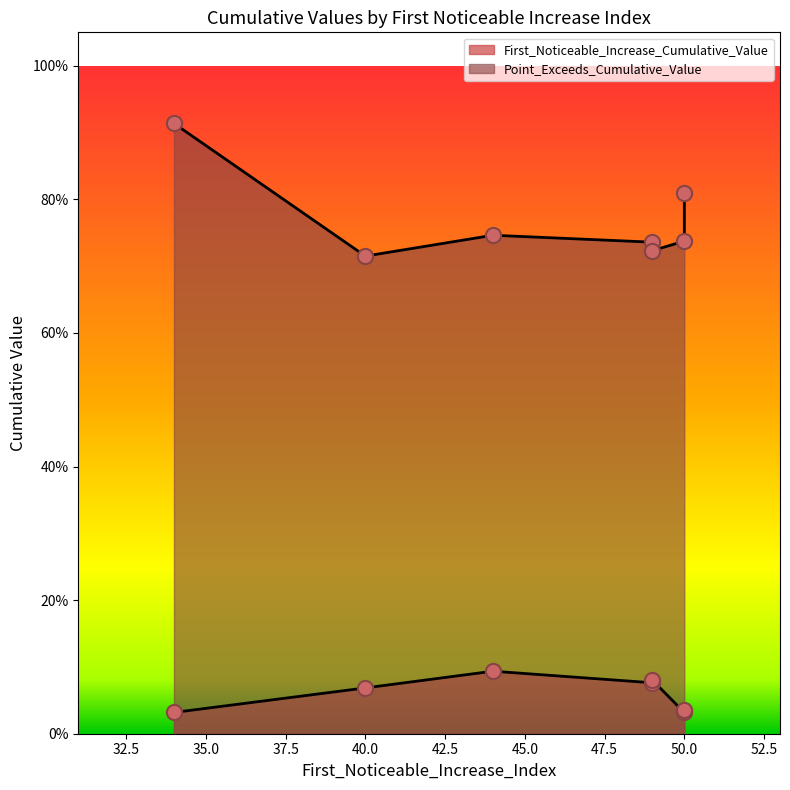

Which series contains the highest Y value?

Point_Exceeds_Cumulative_Value